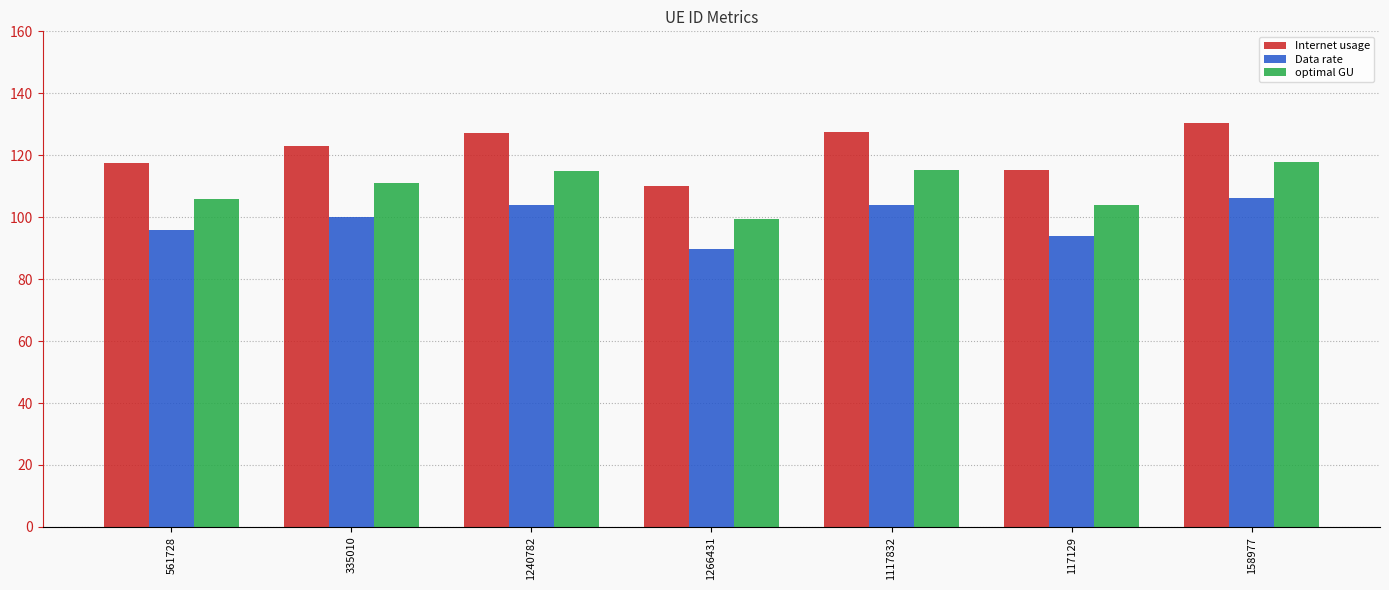

Which category has the lowest value in the Data rate series?

1266431